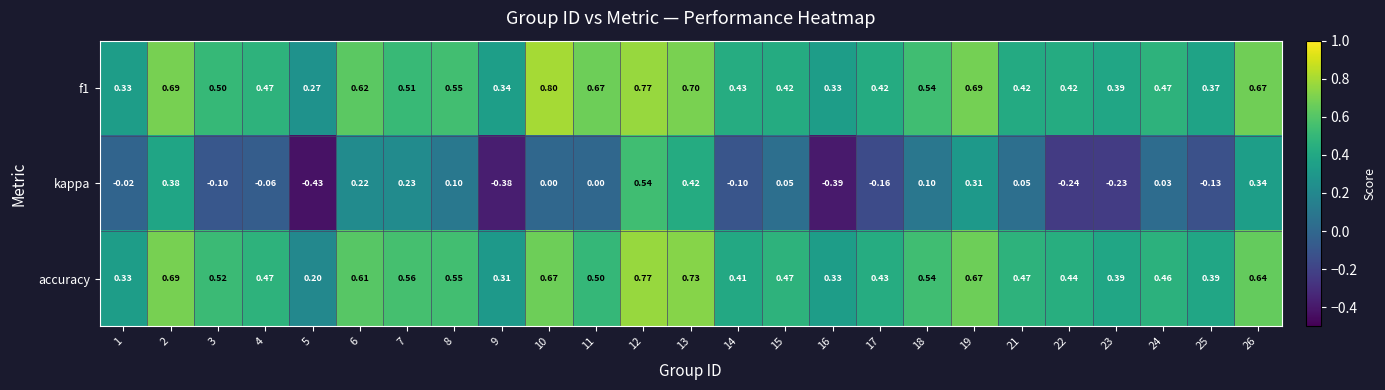

What is the maximum value shown in the chart?

0.8